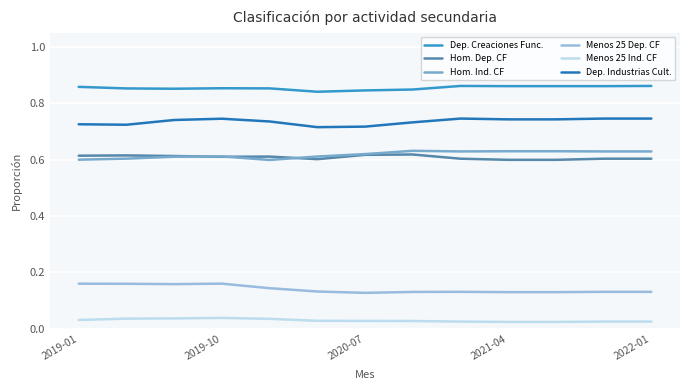

True or false: Dep. Industrias Cult. and Dep. Creaciones Func. cross at least once.

False